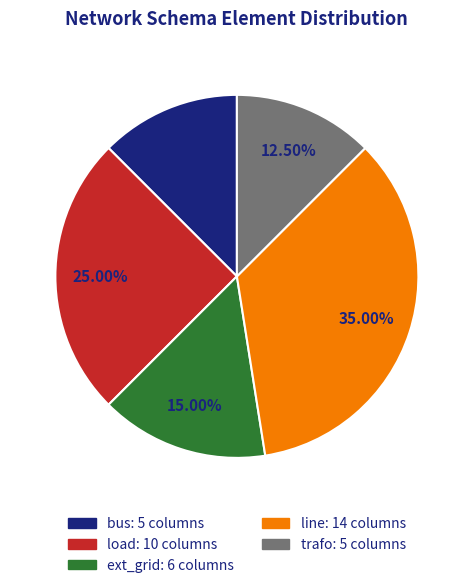

Count the number of slices in the pie.

5